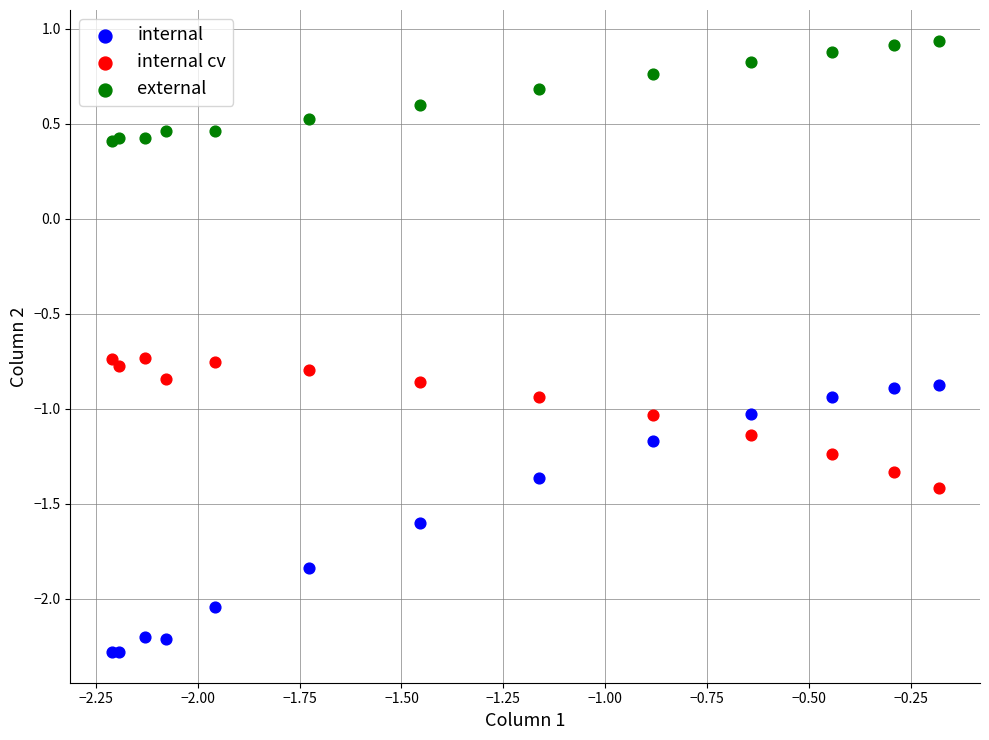

What is the X range (max minus min) for the scatter plot?

2.0